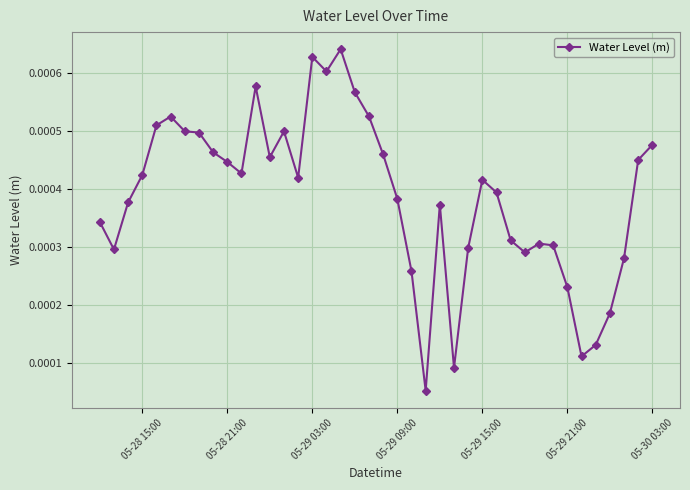

True or false: there are more than 0 points higher than both neighbors.

True